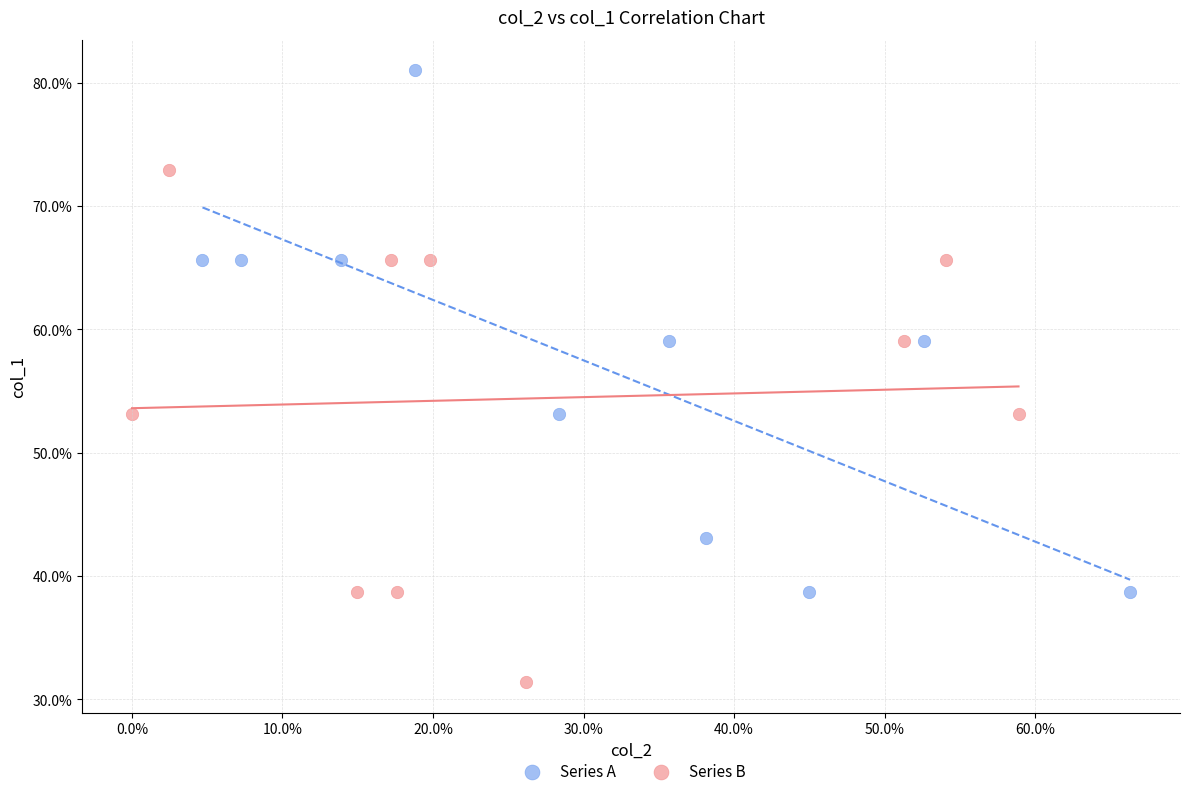

What are all the series names shown in the legend?

Series A, Series B